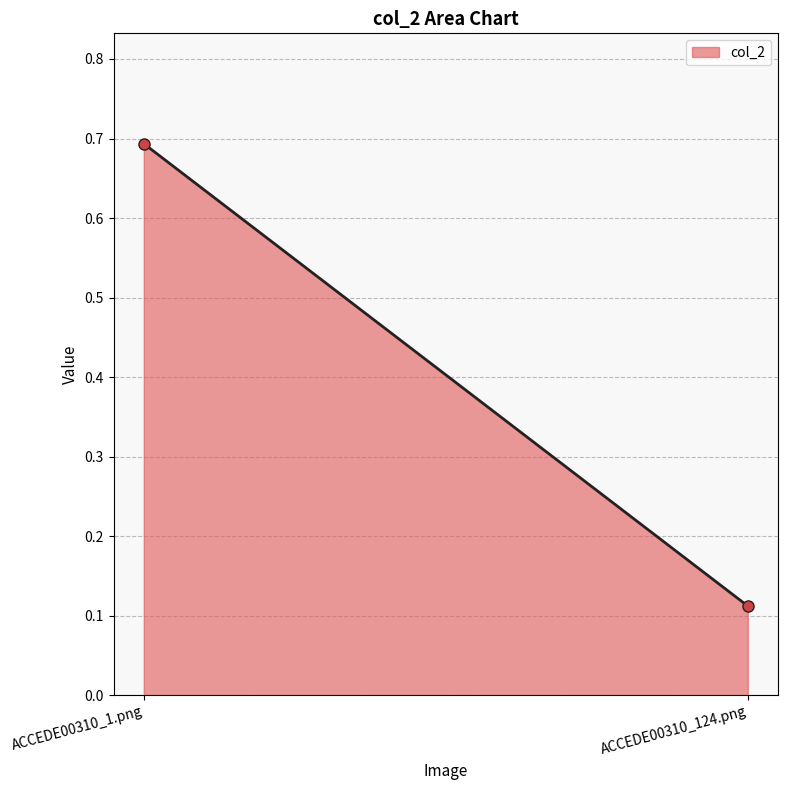

Read the value at ACCEDE00310_124.png.

0.1